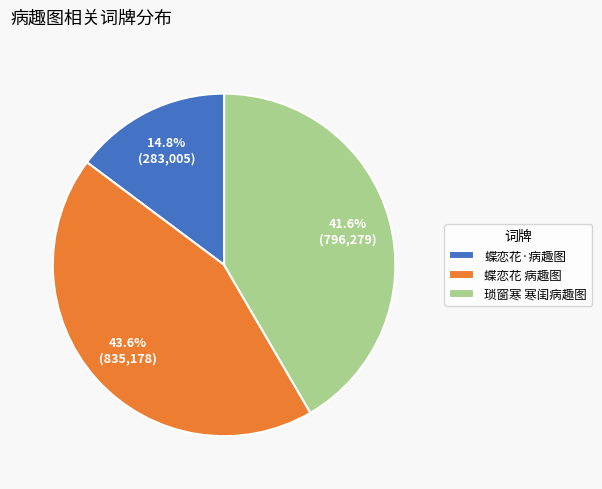

Rank the categories by value from lowest to highest.

蝶恋花·病趣图, 琐窗寒 寒闺病趣图, 蝶恋花 病趣图